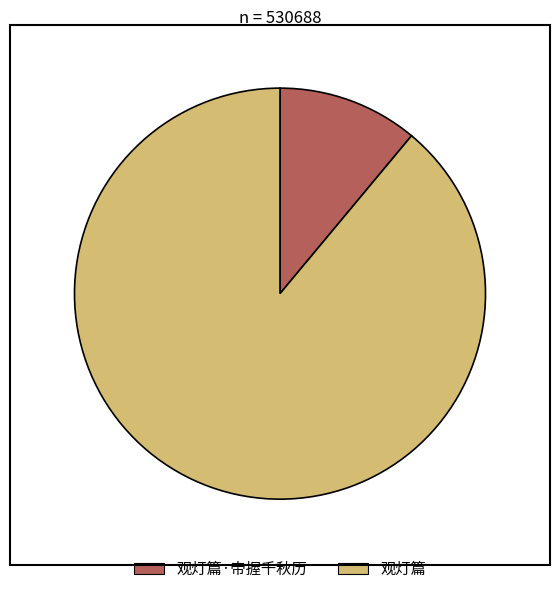

Does any single category account for the majority?

Yes